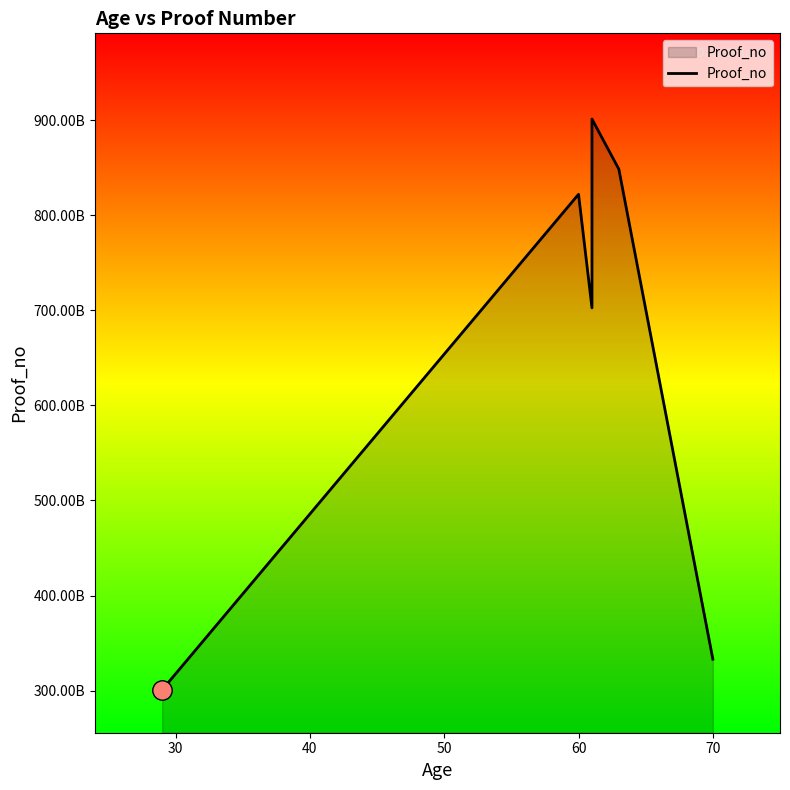

How many data points are above 821949457669?

2